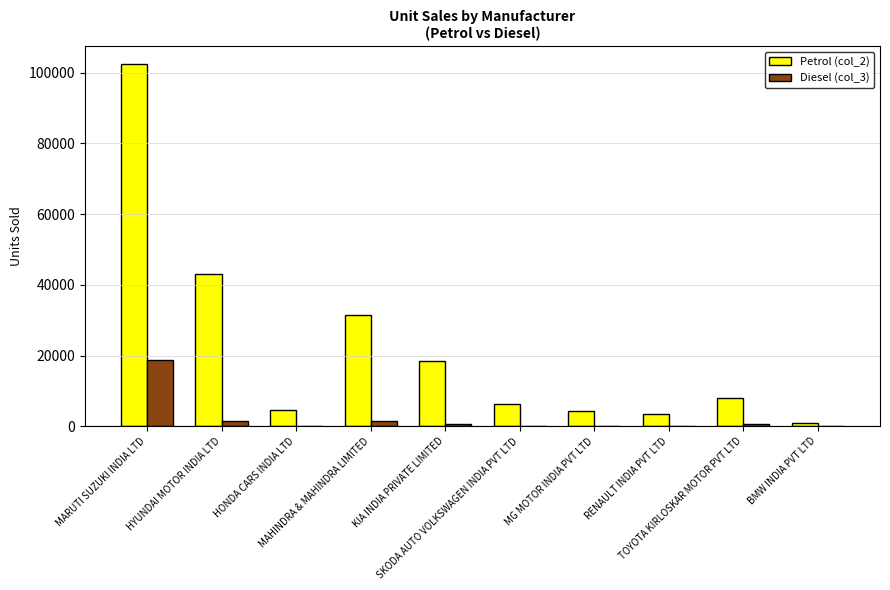

Which series has the largest range (max minus min)?

Petrol (col_2)